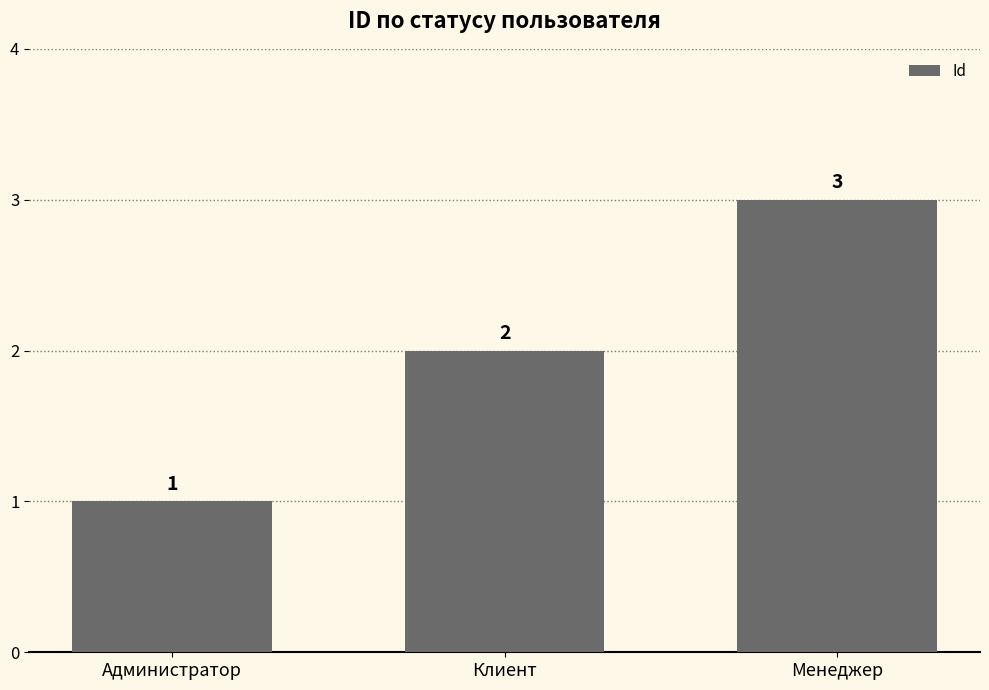

The chart shows a value of 2 at Клиент. True or false?

True